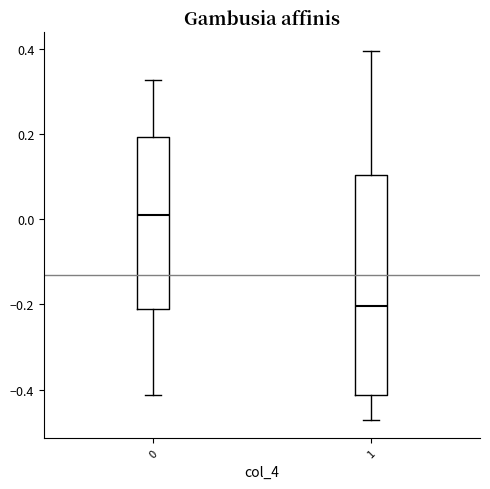

Reading left to right, read every box against the y-axis: the position of its median line, the range the box covers, and the ends of its whiskers. The values are not printed on the chart, so give them approximately, as read against the axis.

0: median 0.02, box -0.22 to 0.20, whiskers -0.42 to 0.32
1: median -0.20, box -0.42 to 0.10, whiskers -0.48 to 0.40